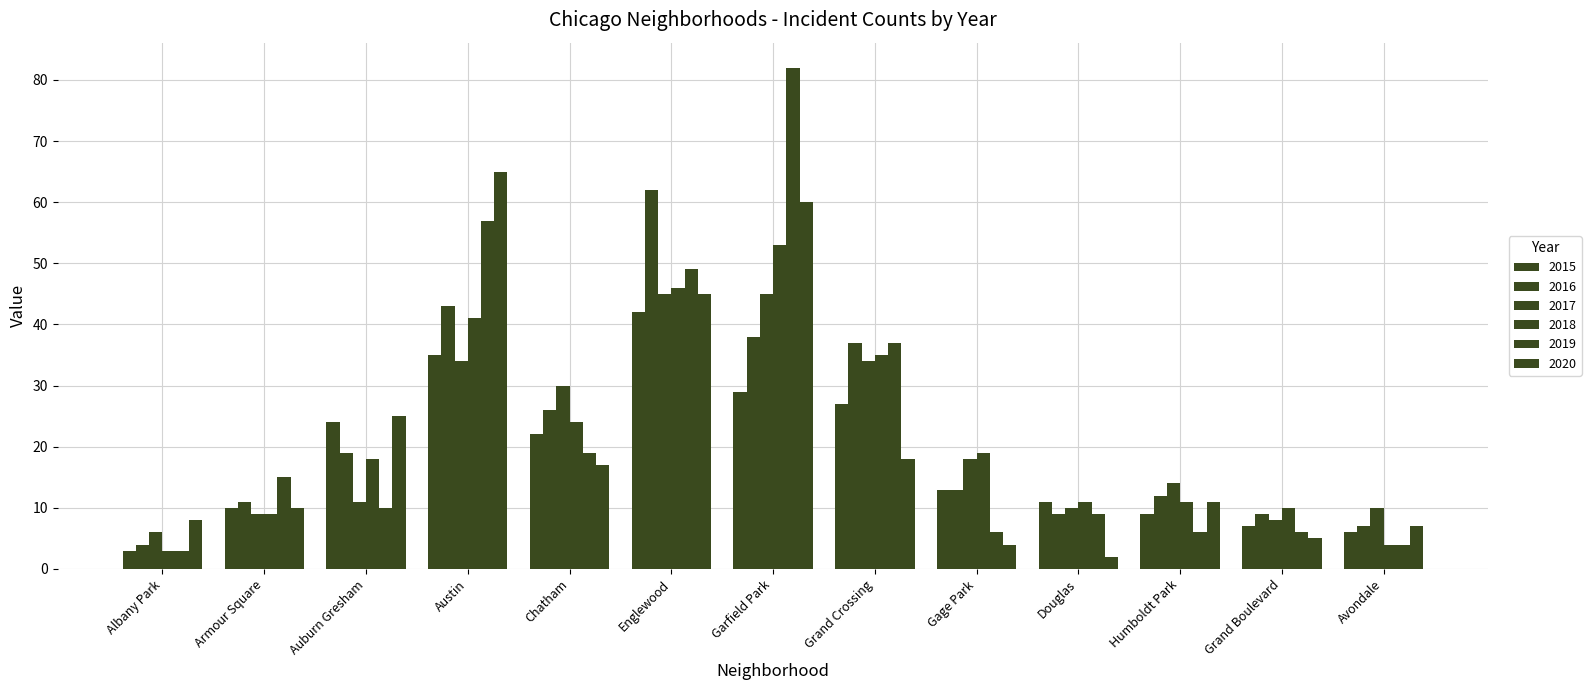

What is the label of the 4th bar from the left?

Austin